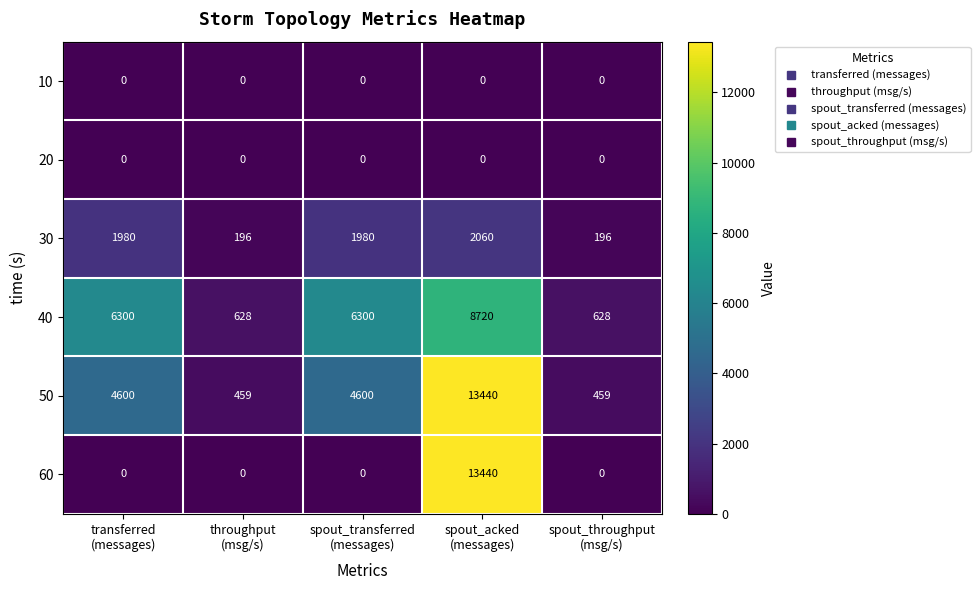

Which series has the largest total across all categories?

50